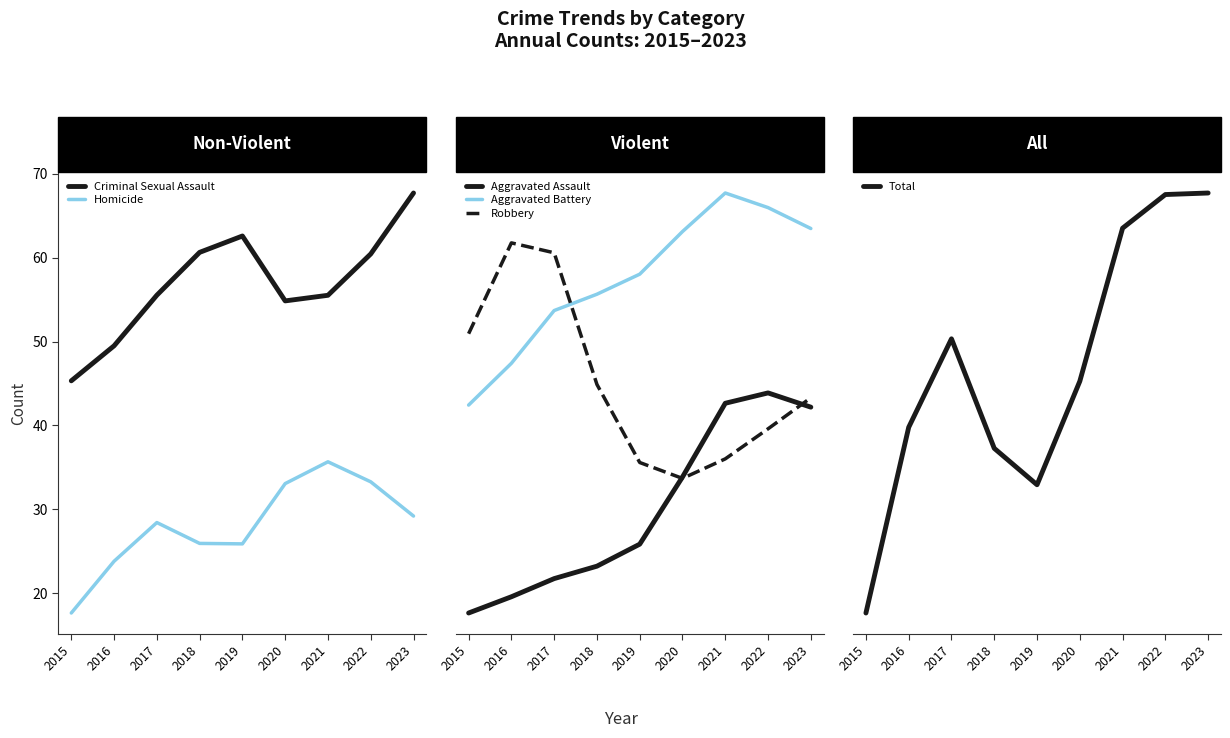

The Robbery series shows 100.1 at 2023. True or false?

False